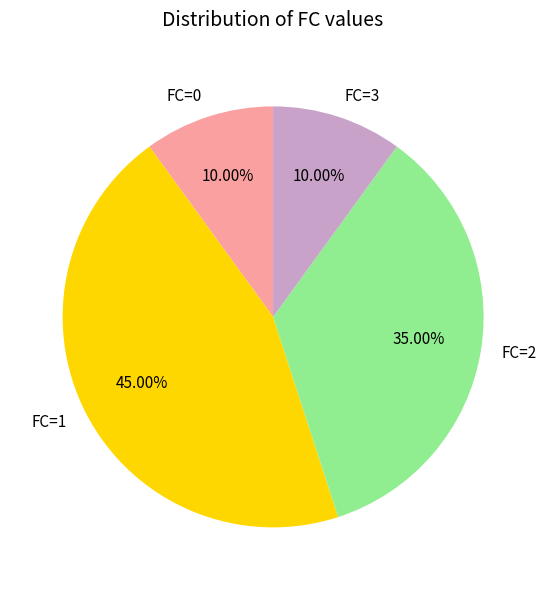

What is the total percentage of FC=1 and FC=2?

80.0%